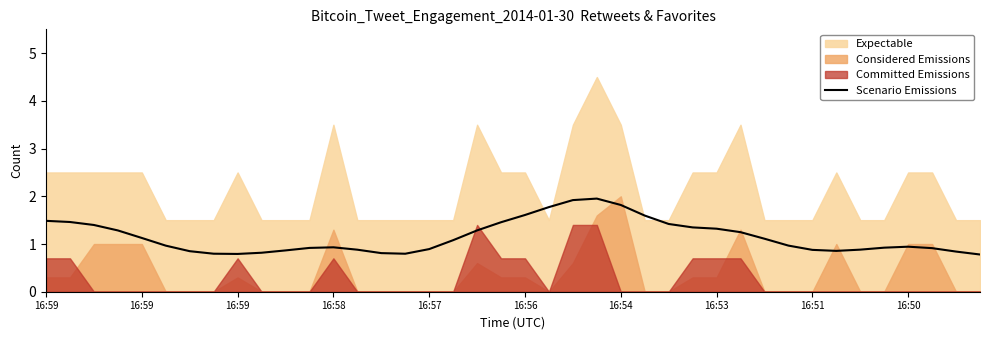

The chart shows a value of 0.3 at 10. True or false?

False